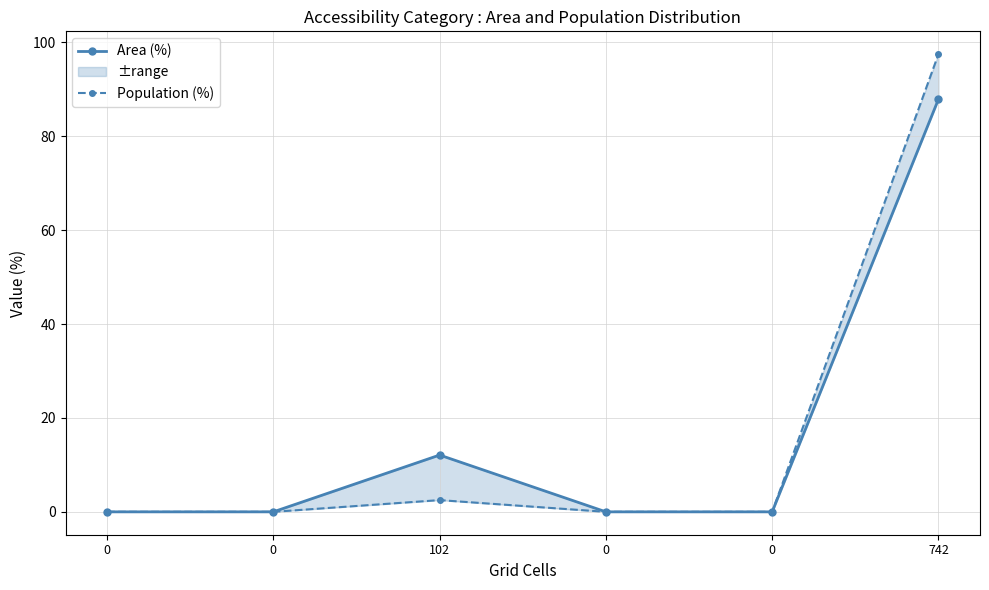

Rank the categories by Population (%) value from highest to lowest.

742, 102, 0, 0, 0, 0